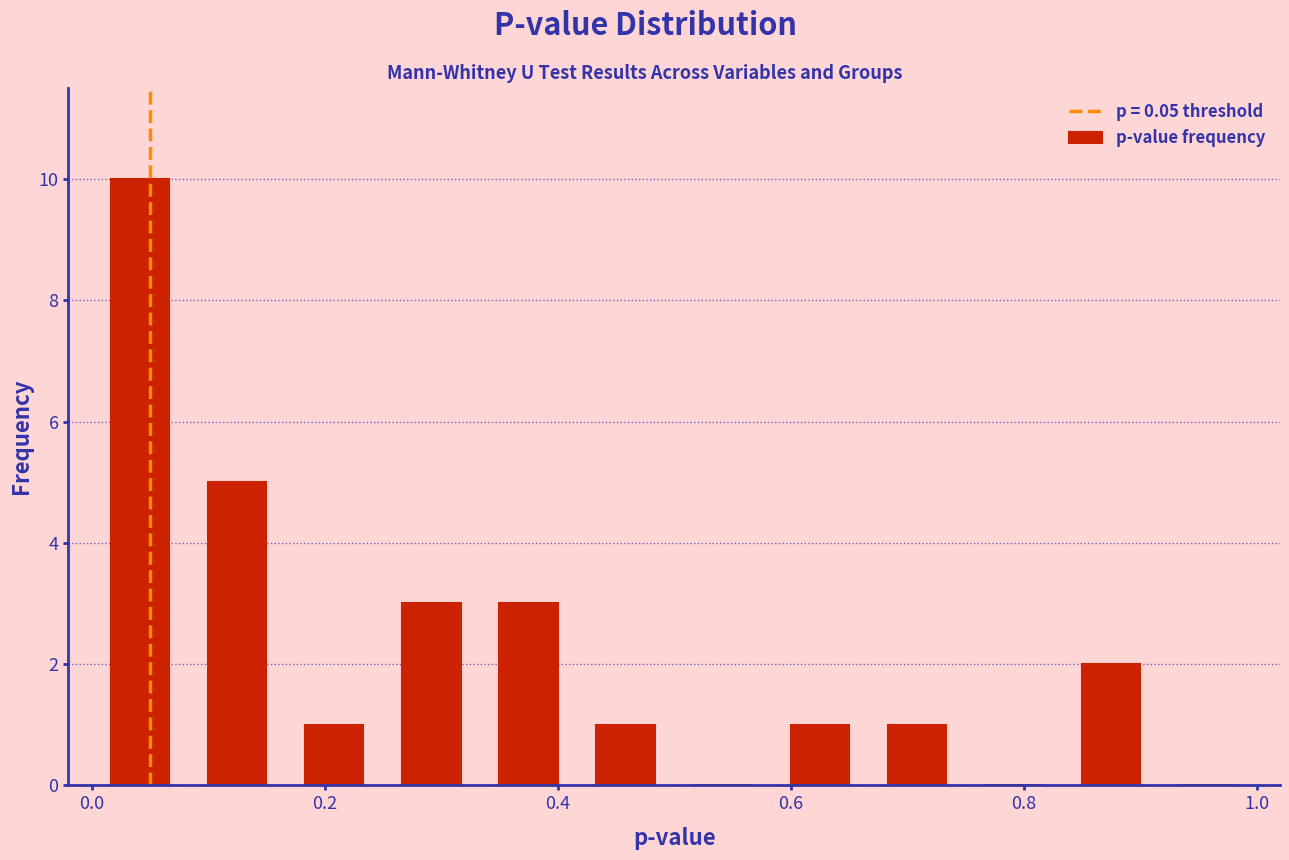

Reading left to right, transcribe this chart: for each bar, give the range it covers on the x-axis and its height. Neither the bar edges nor the heights are printed on the chart, so give them approximately, as read against the axes.

0.00 to 0.08: 10
0.08 to 0.16: 5
0.16 to 0.26: 1
0.26 to 0.34: 3
0.34 to 0.42: 3
0.42 to 0.50: 1
0.50 to 0.58: 0
0.58 to 0.66: 1
0.66 to 0.76: 1
0.76 to 0.84: 0
0.84 to 0.92: 2
0.92 to 1.00: 0